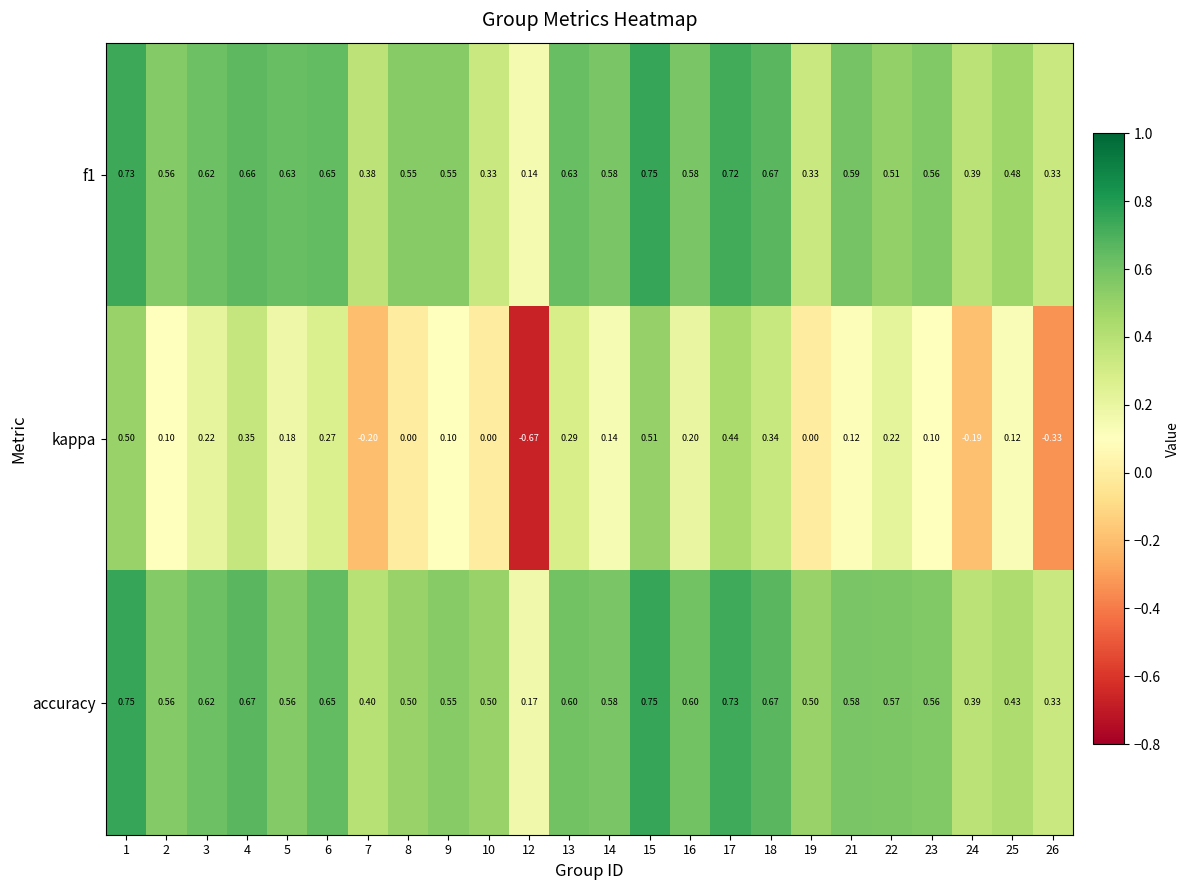

Count the number of categories in the chart.

24